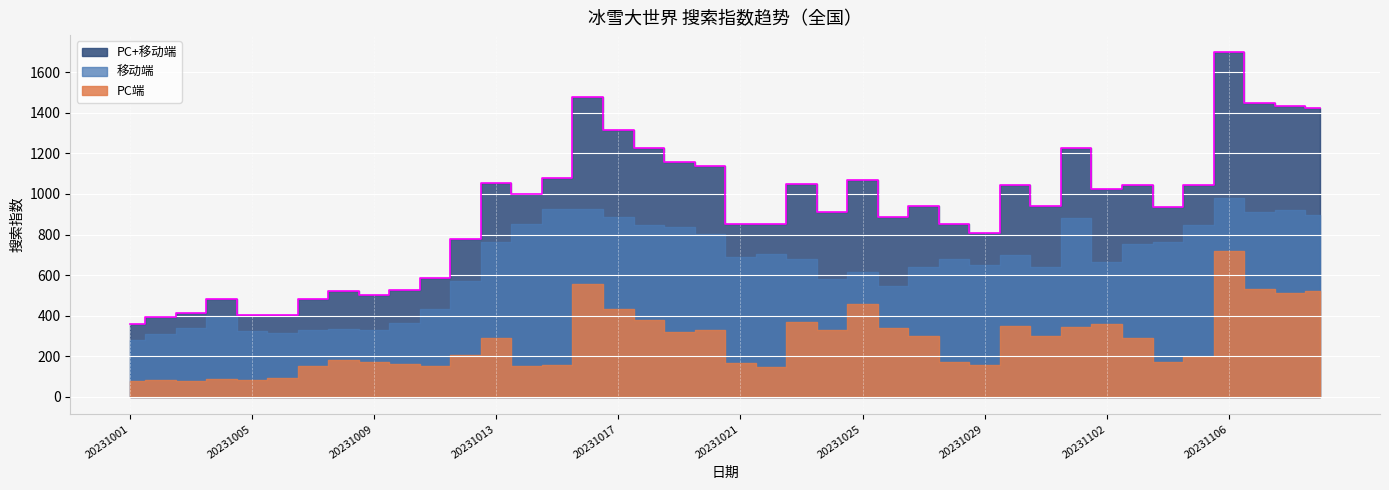

Between 20231104 and 20231106, which series saw the biggest shift?

PC+移动端